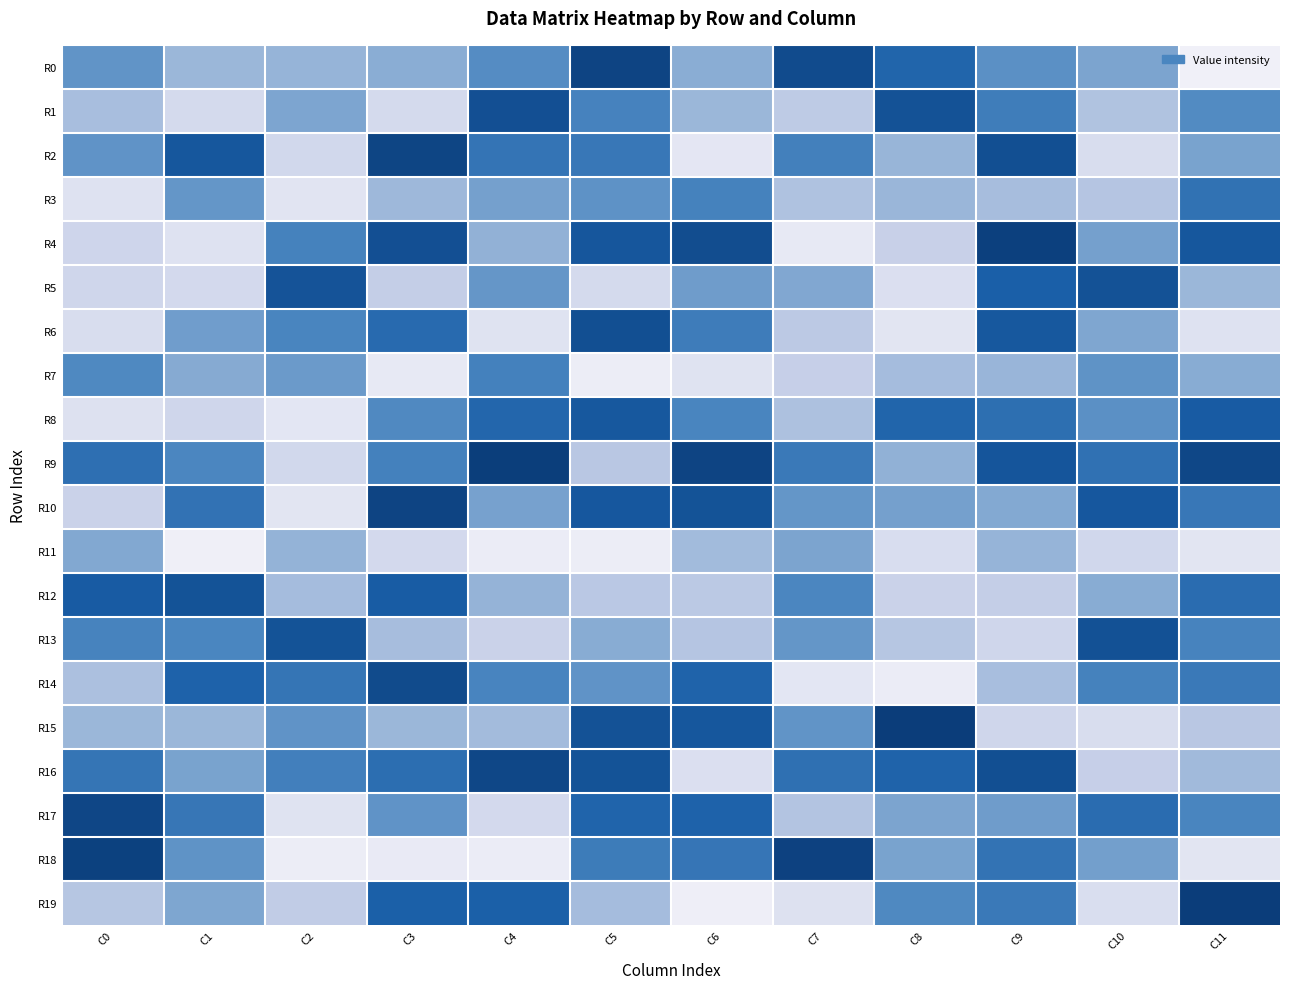

Which series changed the most between C10 and C11?

R19